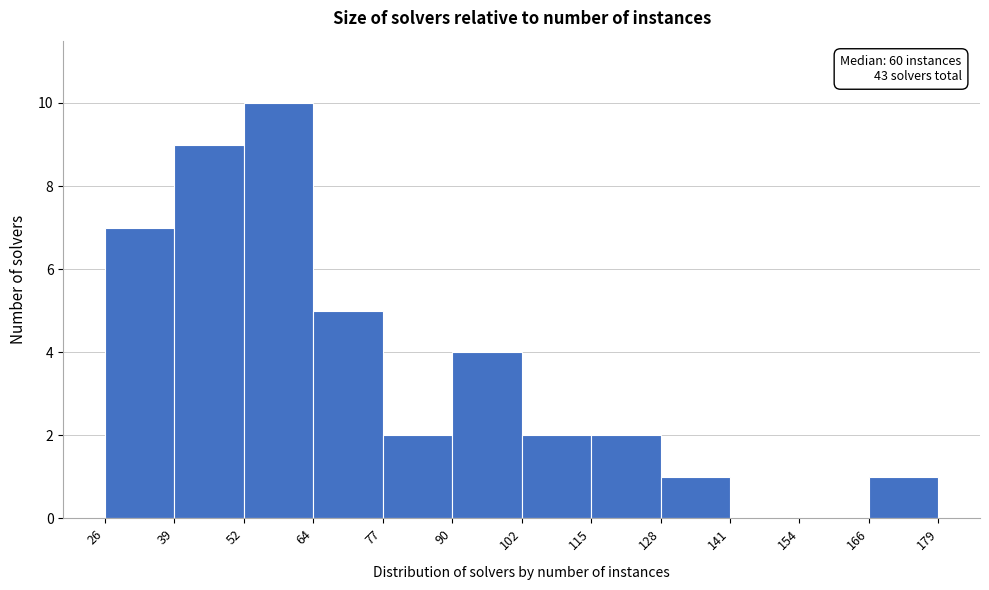

Over which range of the x-axis is the bar tallest?

52 to 64